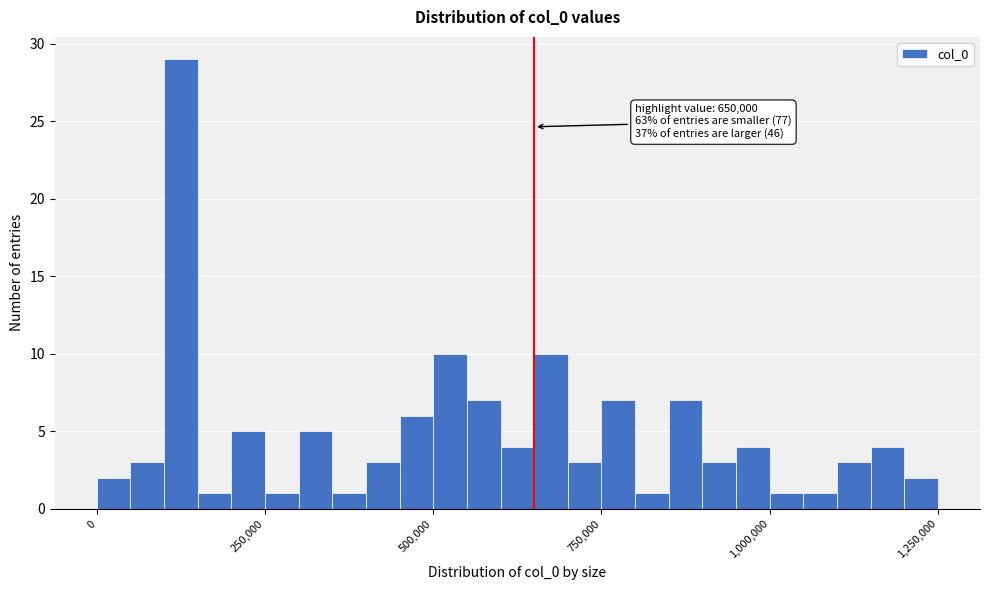

Around what value on the x-axis is the tallest bar? Give the approximate position of its centre, as read against the axis.

150000